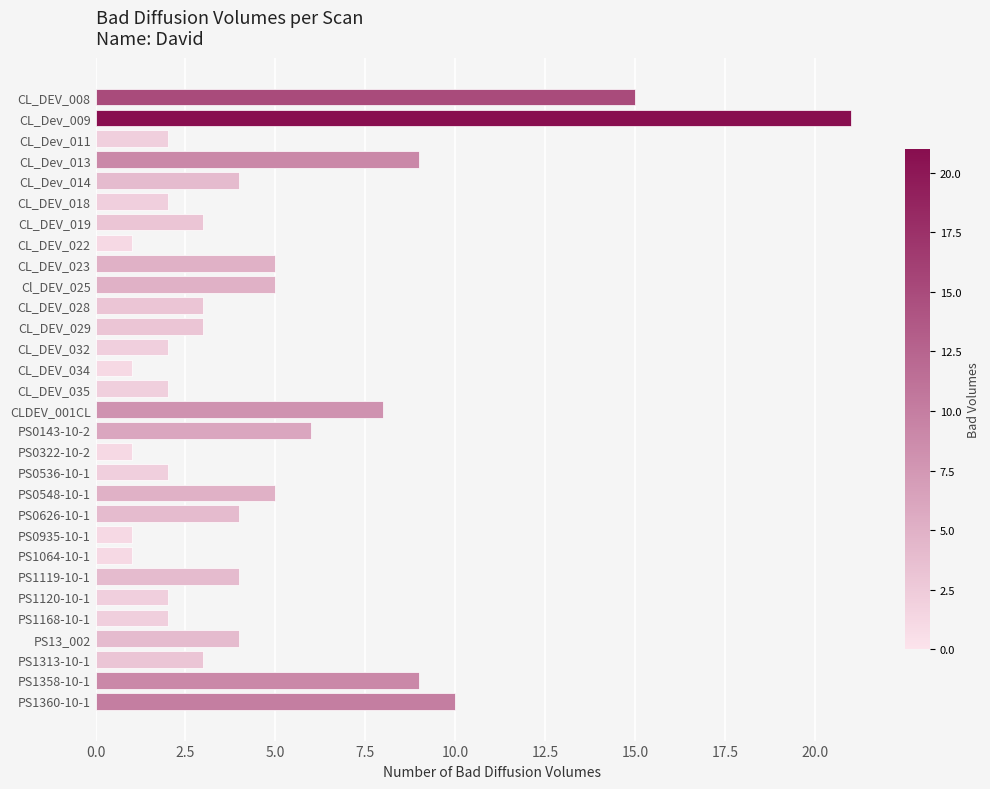

How many distinct data groups are displayed?

1